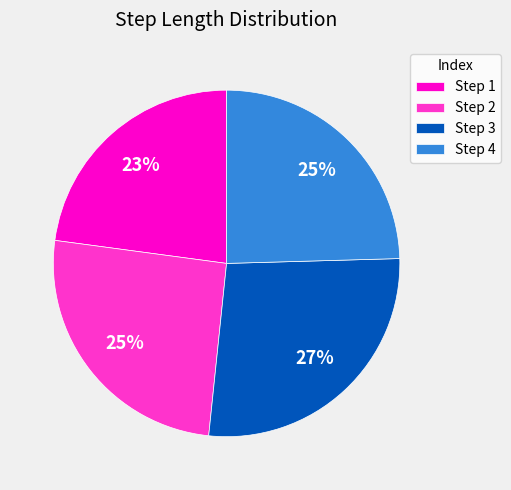

To the nearest percent, what is the difference between the largest and smallest slice percentages?

4%